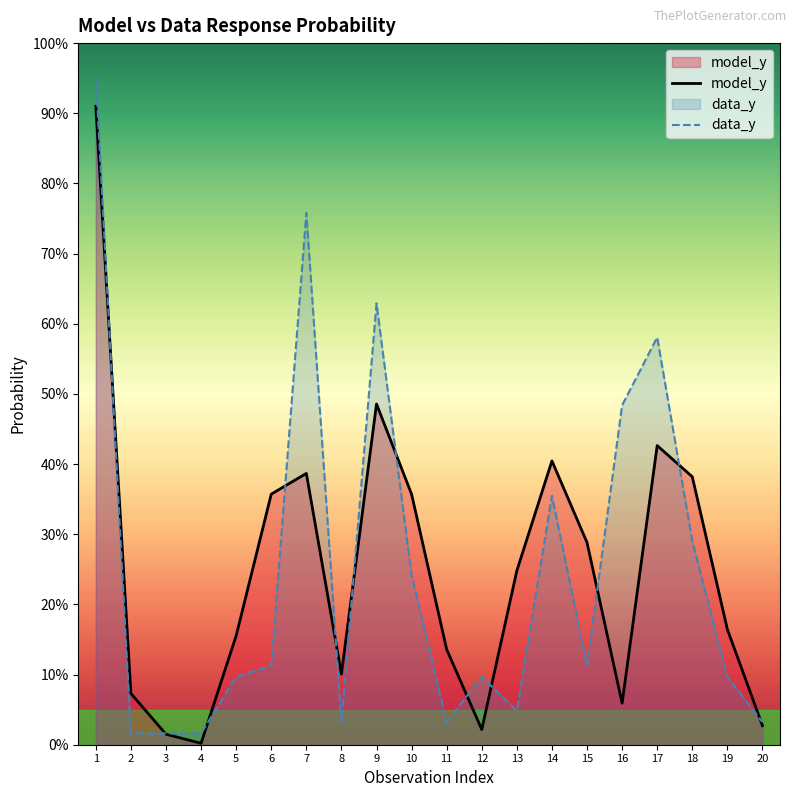

Reading right to left, what are all the values shown in this chart?

model_y: 20=0.0	19=0.2	18=0.4	17=0.4	16=0.1	15=0.3	14=0.4	13=0.2	12=0.0	11=0.1	10=0.4	9=0.5	8=0.1	7=0.4	6=0.4	5=0.2	4=0.0	3=0.0	2=0.1	1=0.9
data_y: 20=0.0	19=0.1	18=0.3	17=0.6	16=0.5	15=0.1	14=0.4	13=0.0	12=0.1	11=0.0	10=0.2	9=0.6	8=0.0	7=0.8	6=0.1	5=0.1	4=0.0	3=0.0	2=0.0	1=1.0